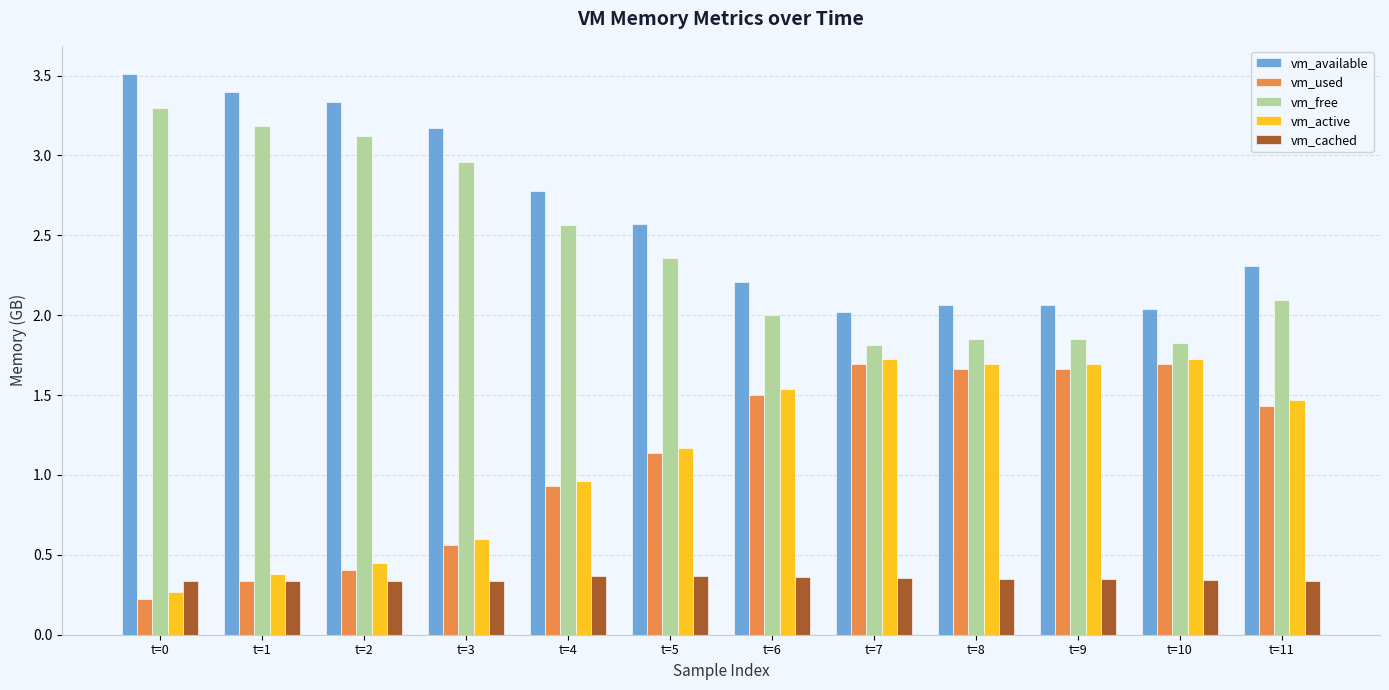

What are all the series names shown in the legend?

vm_available, vm_used, vm_free, vm_active, vm_cached